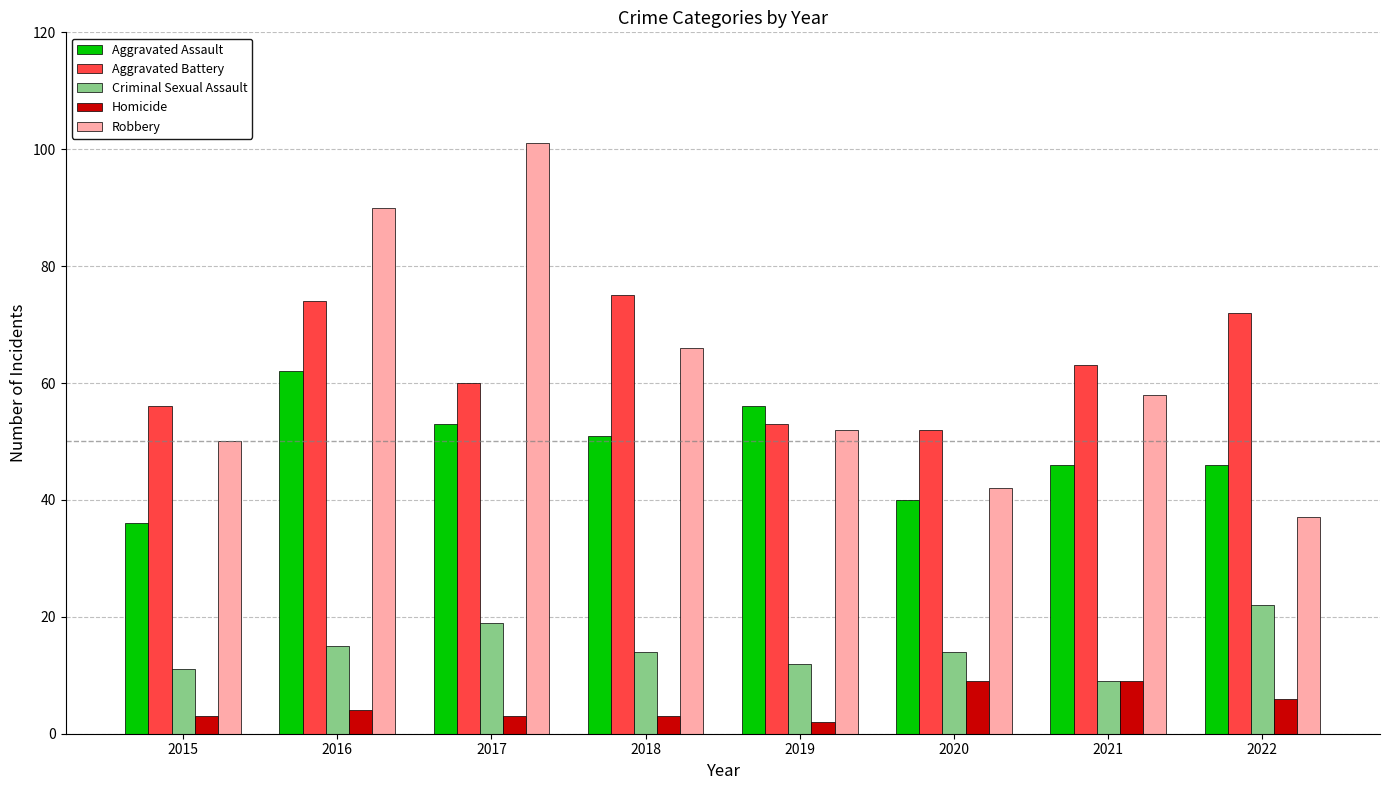

Which series has the largest total across all categories?

Aggravated Battery